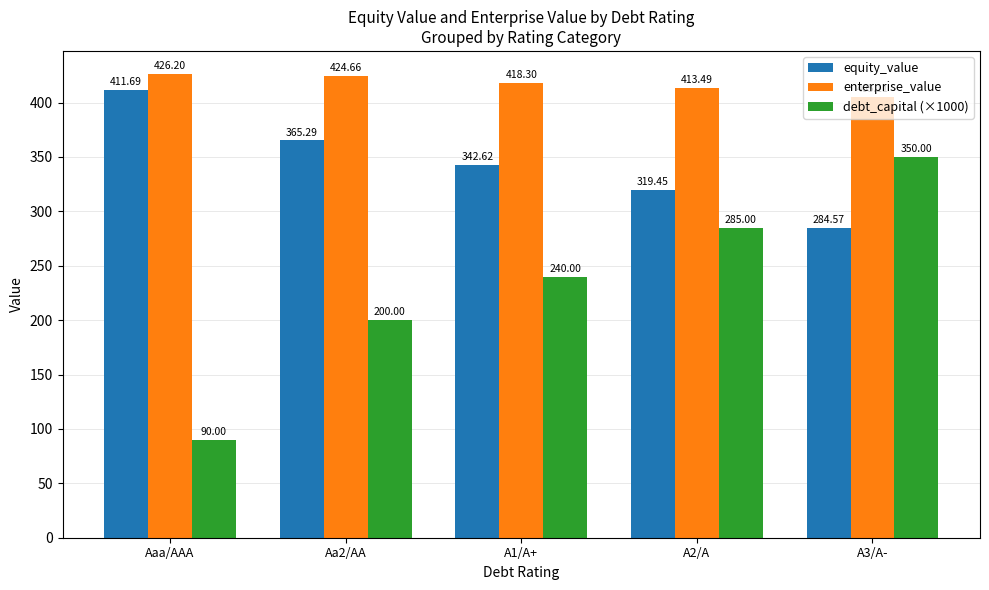

What value does the debt_capital (×1000) series have at Aa2/AA?

200.0